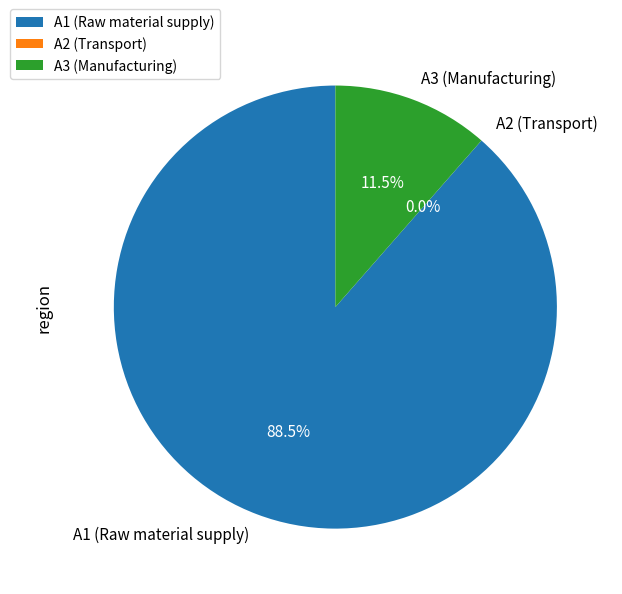

What portion of the pie excludes A3 (Manufacturing)?

88.5%